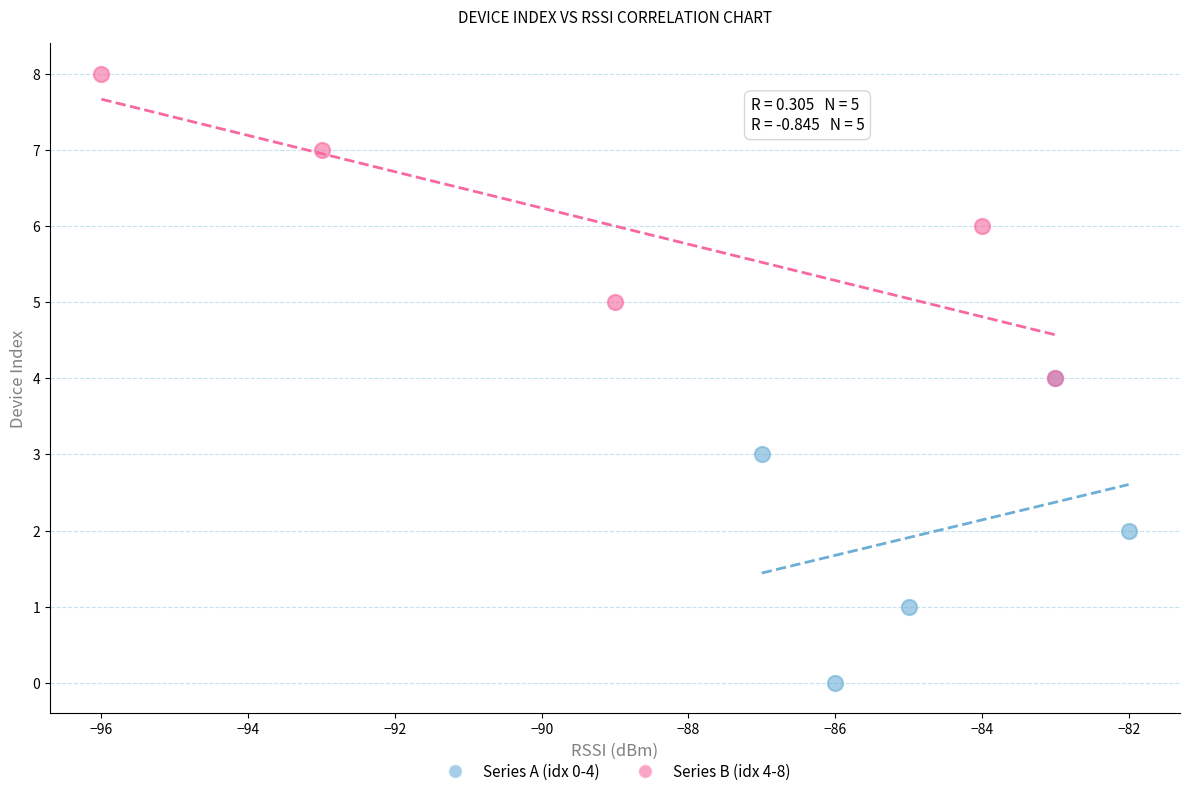

Which series contains the highest Y value?

Series B (idx 4-8)